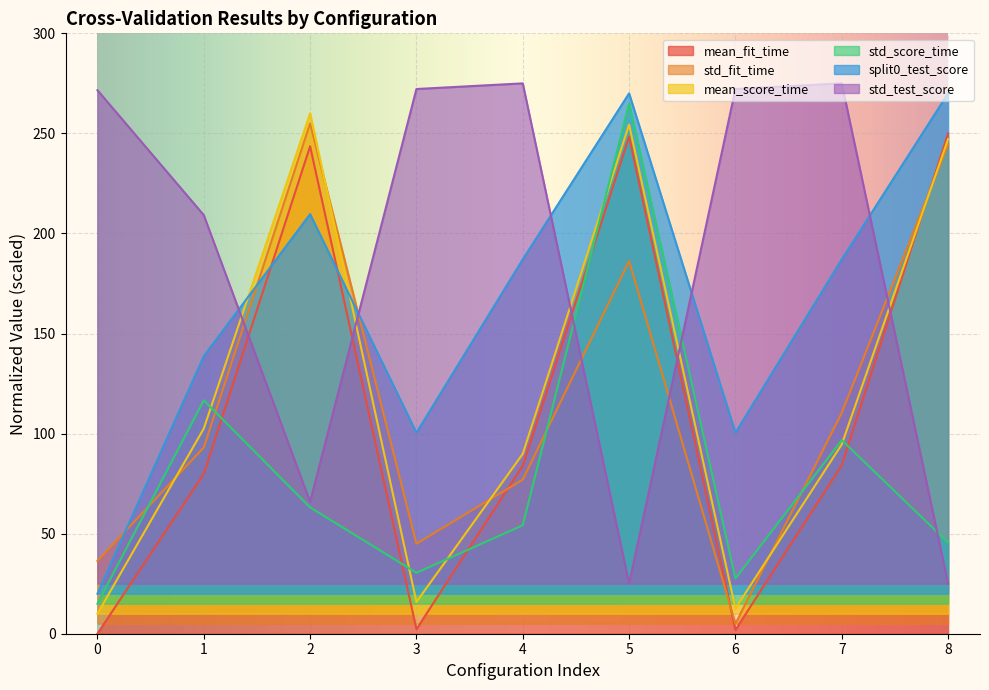

At how many categories does at least one series exceed 190?

9